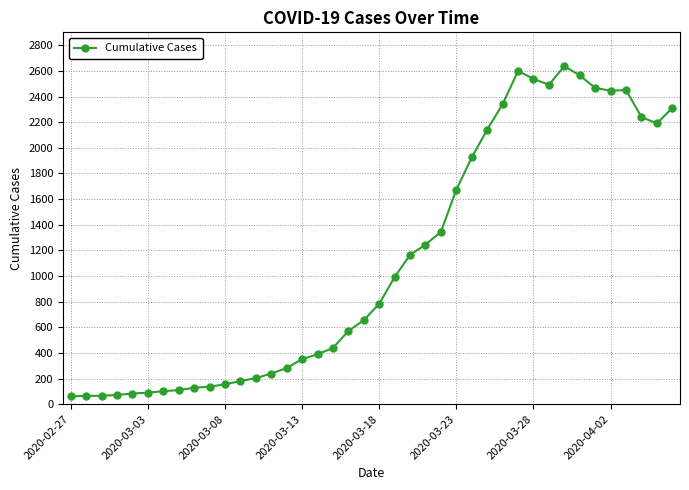

What is the greatest value displayed?

2637